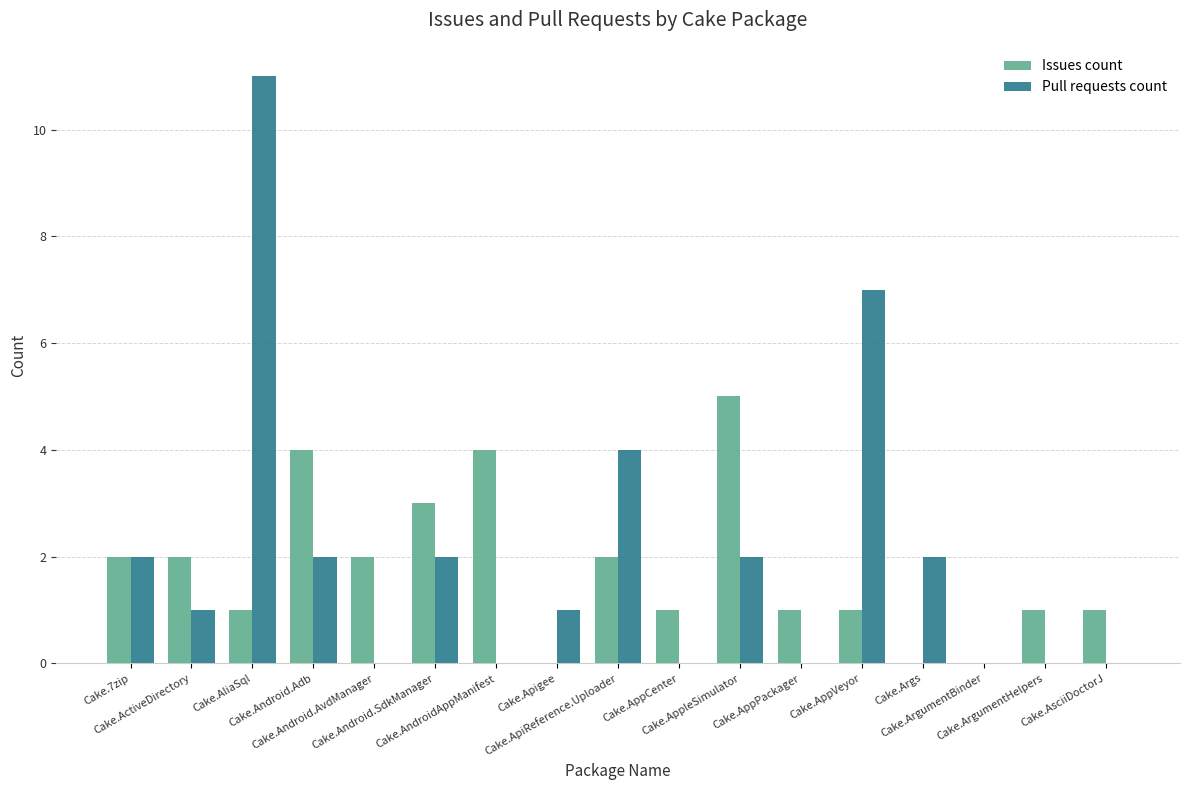

Which category has the lowest value in the Pull requests count series?

Cake.Android.AvdManager